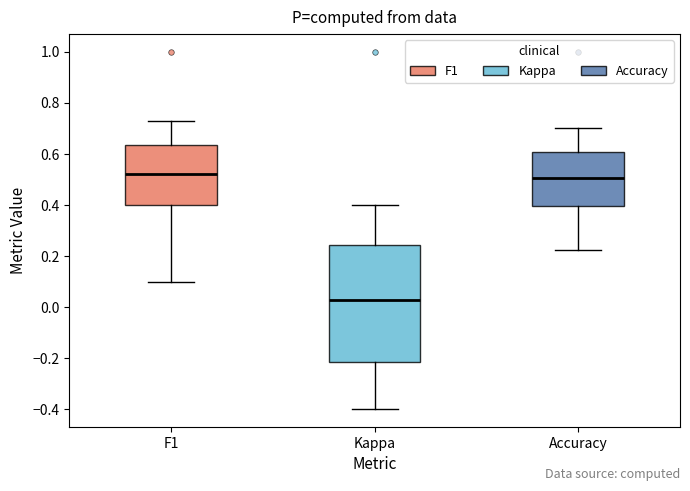

Reading left to right, read every box against the y-axis: the position of its median line, the range the box covers, and the ends of its whiskers. The values are not printed on the chart, so give them approximately, as read against the axis.

F1: median 0.52, box 0.40 to 0.64, whiskers 0.10 to 0.72
Kappa: median 0.02, box -0.22 to 0.24, whiskers -0.40 to 0.40
Accuracy: median 0.50, box 0.40 to 0.60, whiskers 0.22 to 0.70